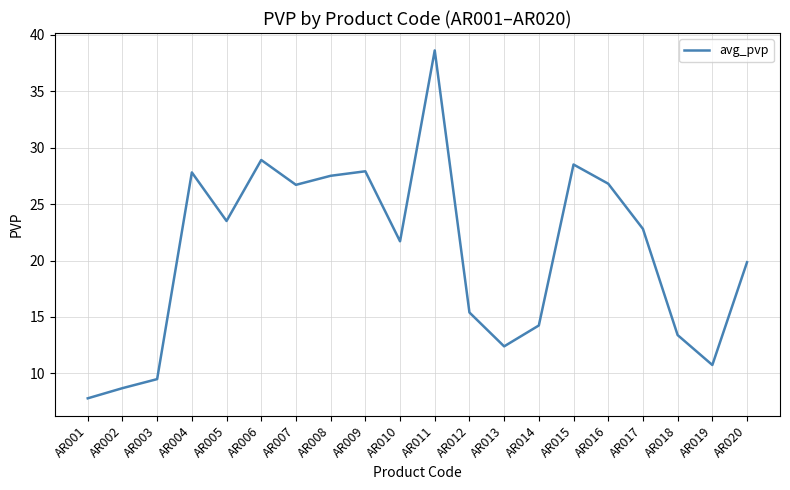

Between AR010 and AR002, which is larger?

AR010